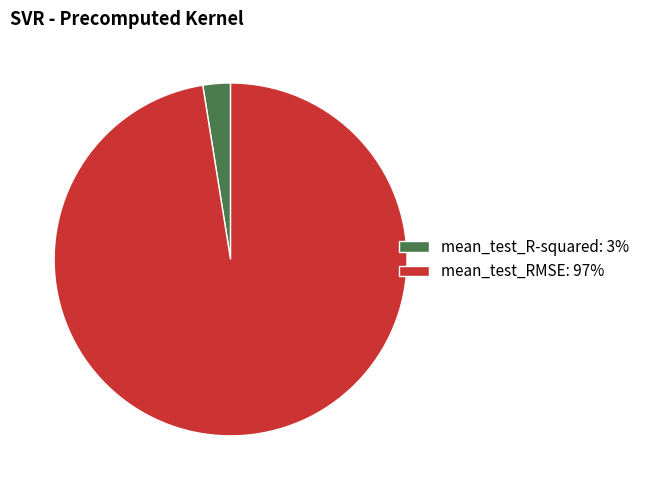

Is there any slice that represents more than half of the pie?

Yes